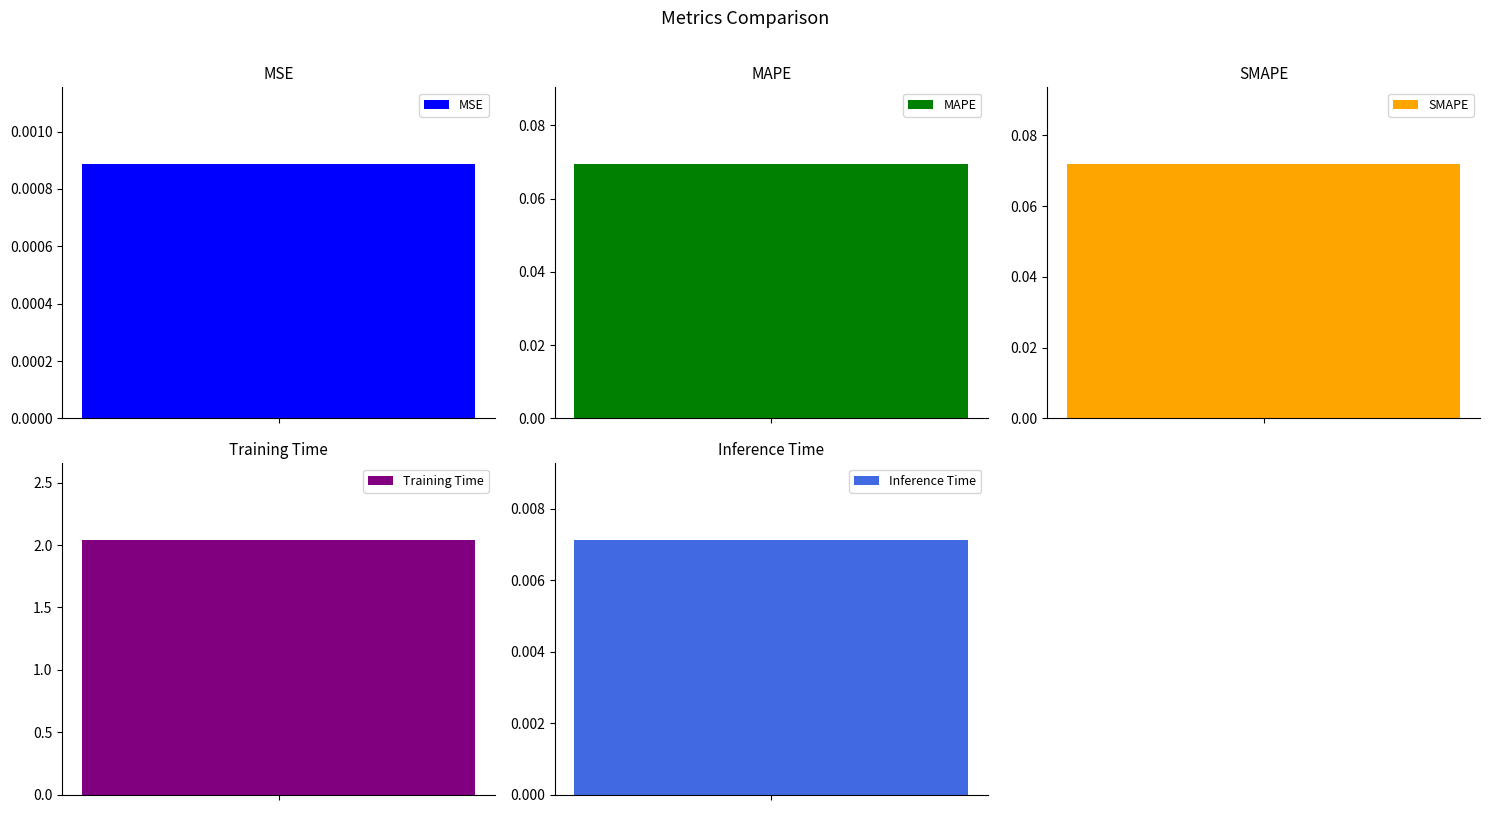

List the labels in order of value, largest first.

Training Time, SMAPE, MAPE, Inference Time, MSE